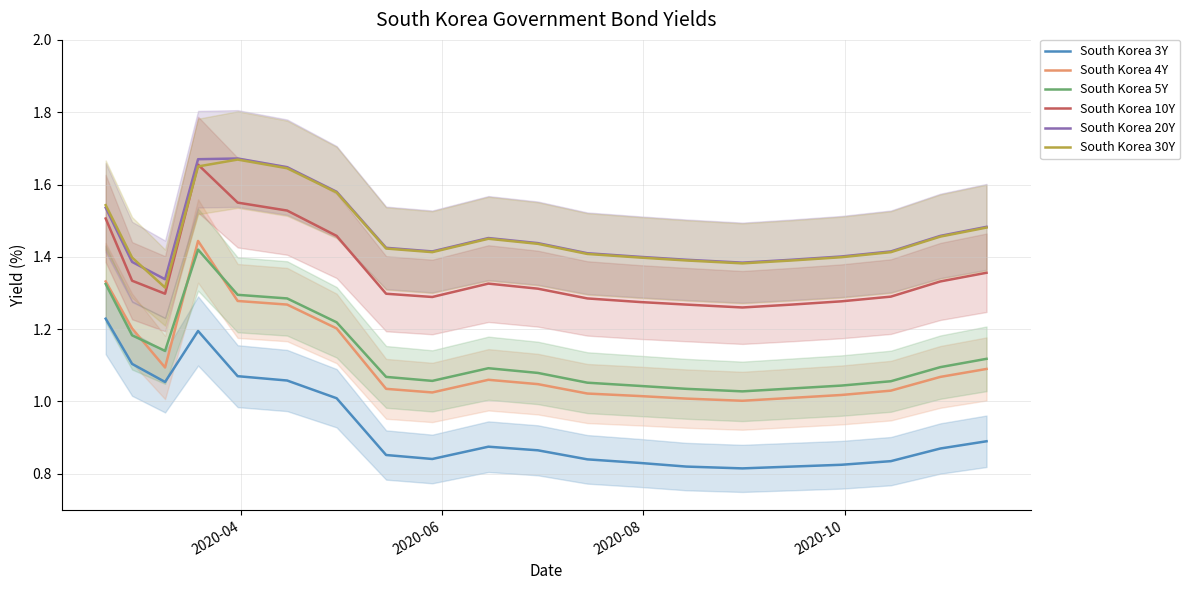

What is the minimum value for South Korea 30Y?

1.3